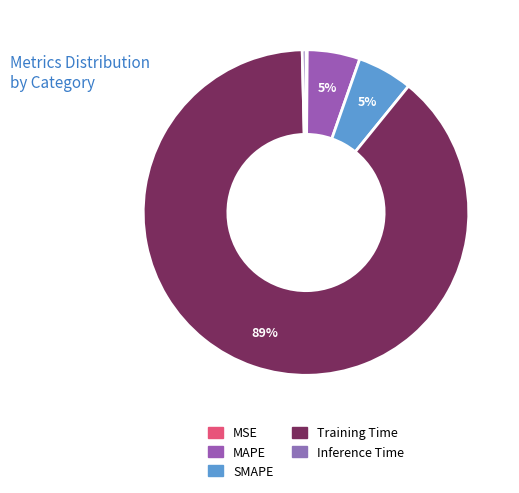

To the nearest percent, what is the average slice percentage?

20%